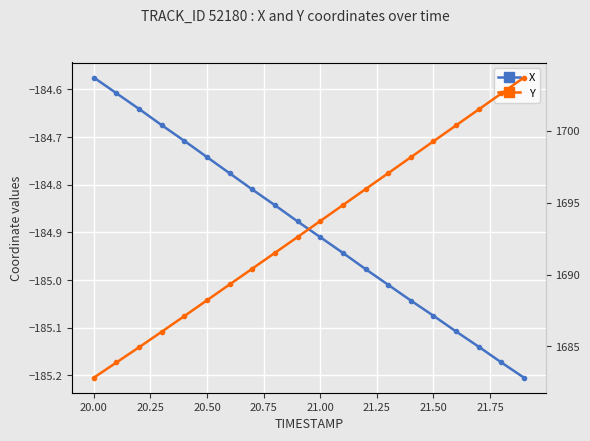

The X series shows -101.7 at 21.50. True or false?

False